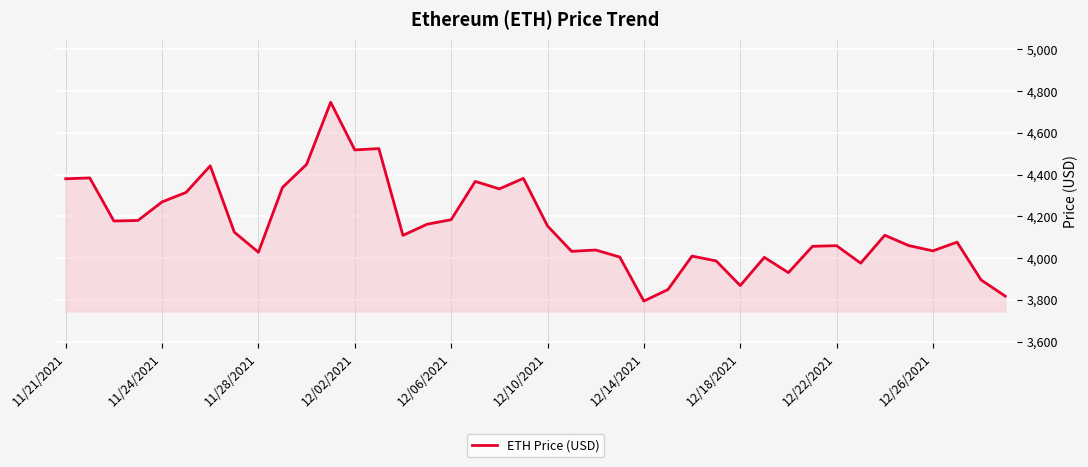

What is the maximum value shown in the chart?

4746.4